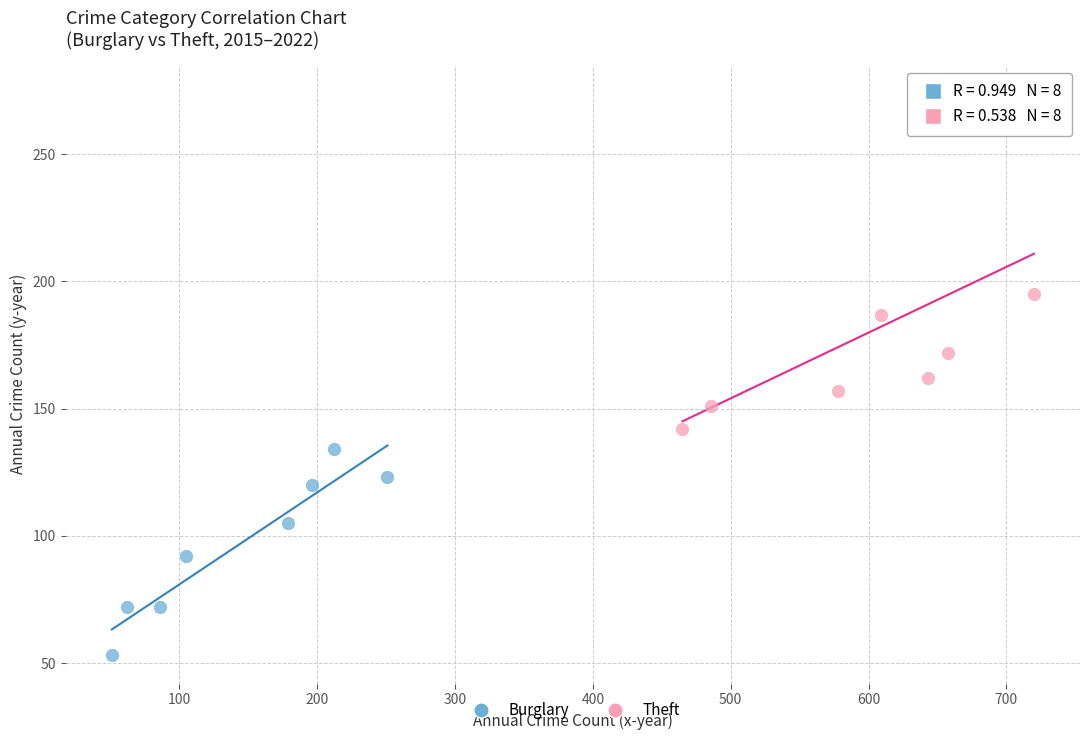

Which series contains the lowest Y value?

Burglary